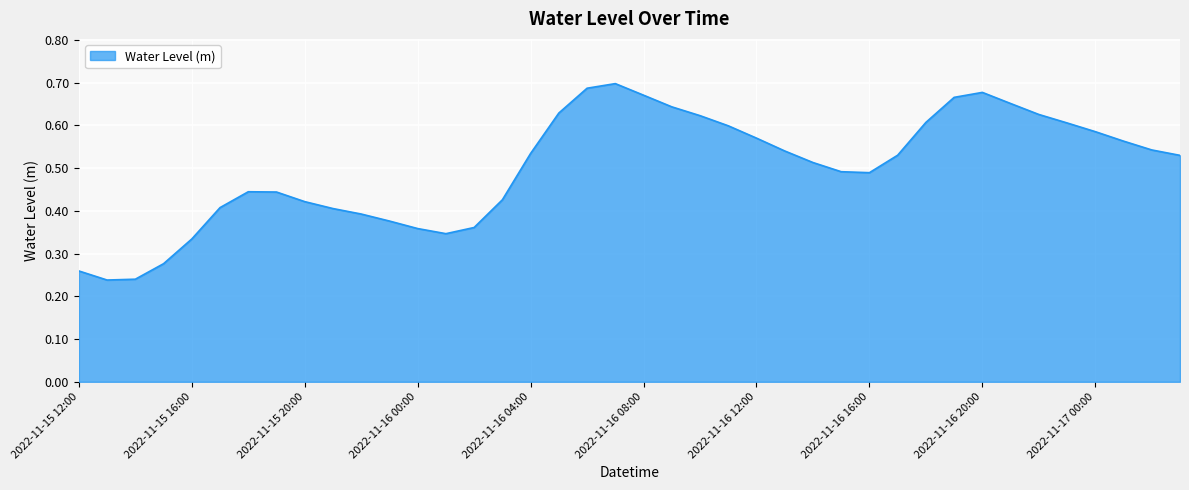

How many interior local peaks (higher than both neighbors) does the data have?

3